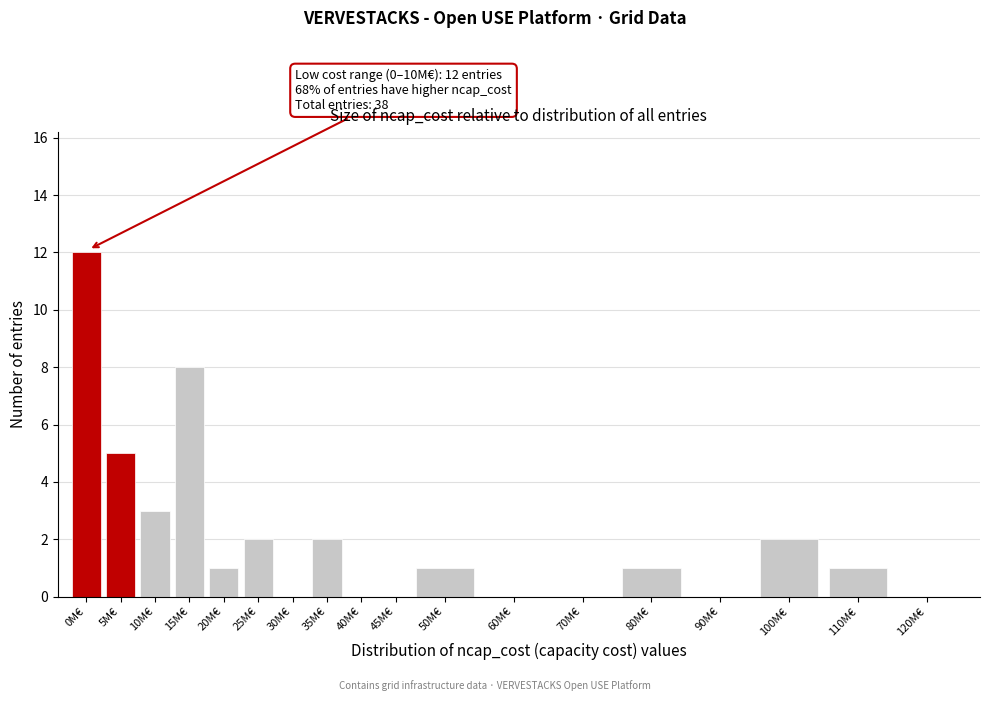

Reading left to right, list all the values displayed in this chart.

0M€=12	5M€=5	10M€=3	15M€=8	20M€=1	25M€=2	30M€=0	35M€=2	40M€=0	45M€=0	50M€=1	60M€=0	70M€=0	80M€=1	90M€=0	100M€=2	110M€=1	120M€=0